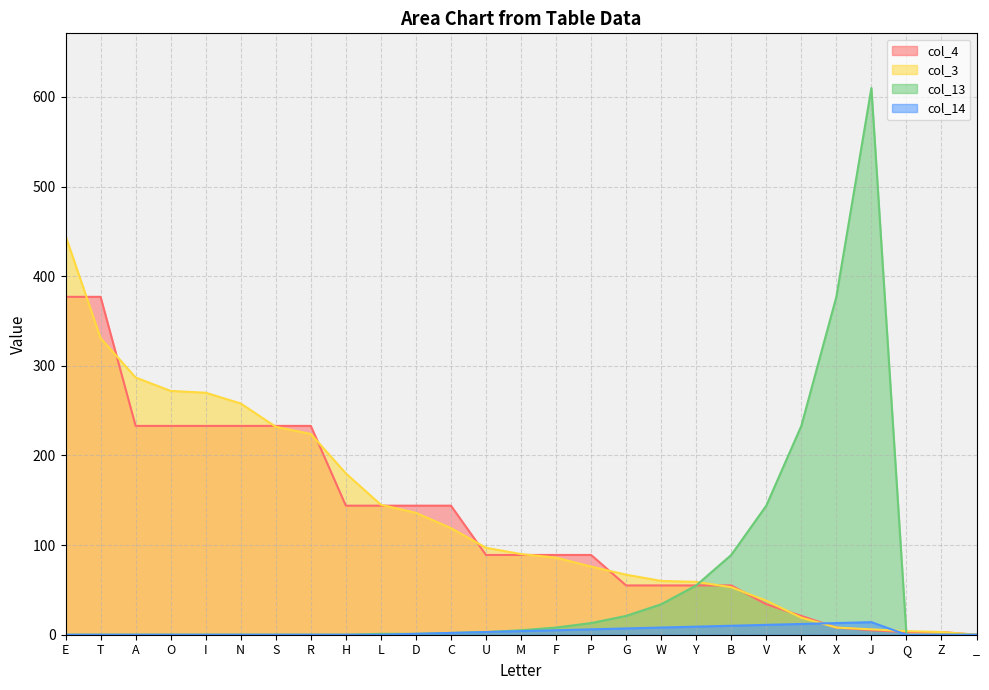

Rank the series at R from highest to lowest value.

col_4, col_3, col_13, col_14